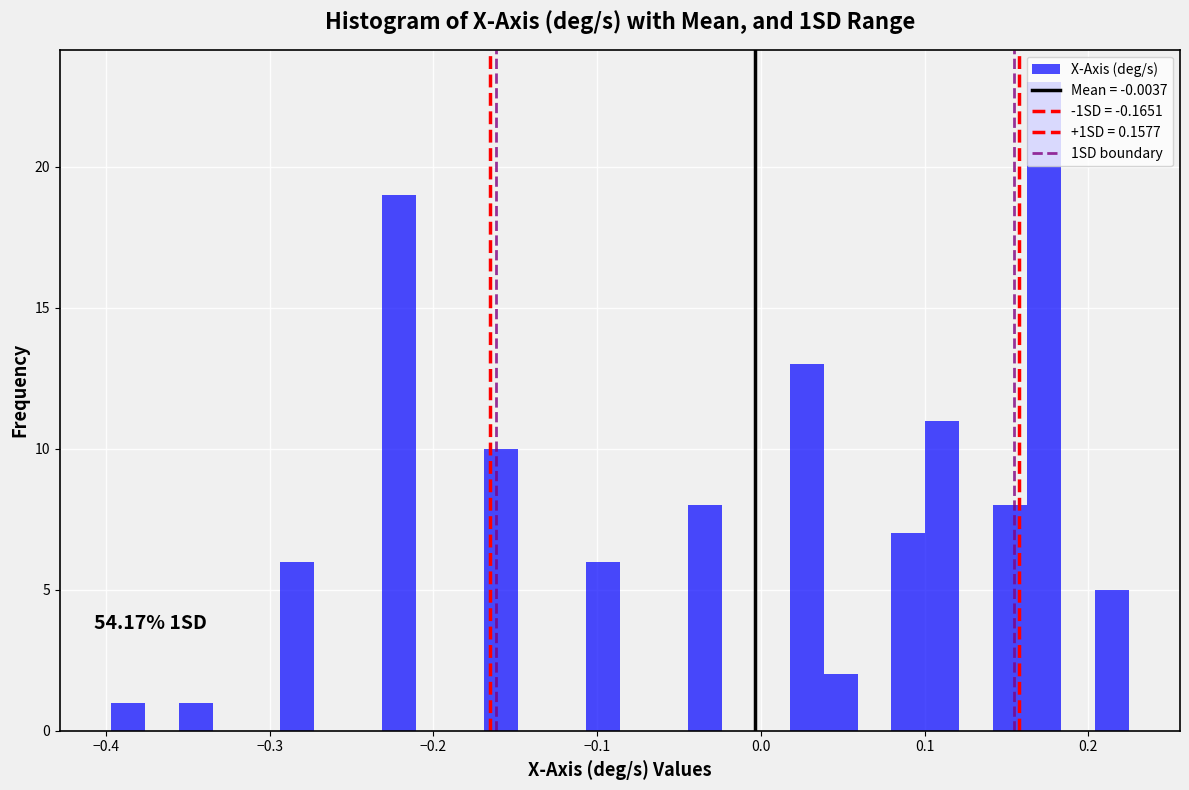

Around what value on the x-axis is the tallest bar? Give the approximate position of its centre, as read against the axis.

0.17